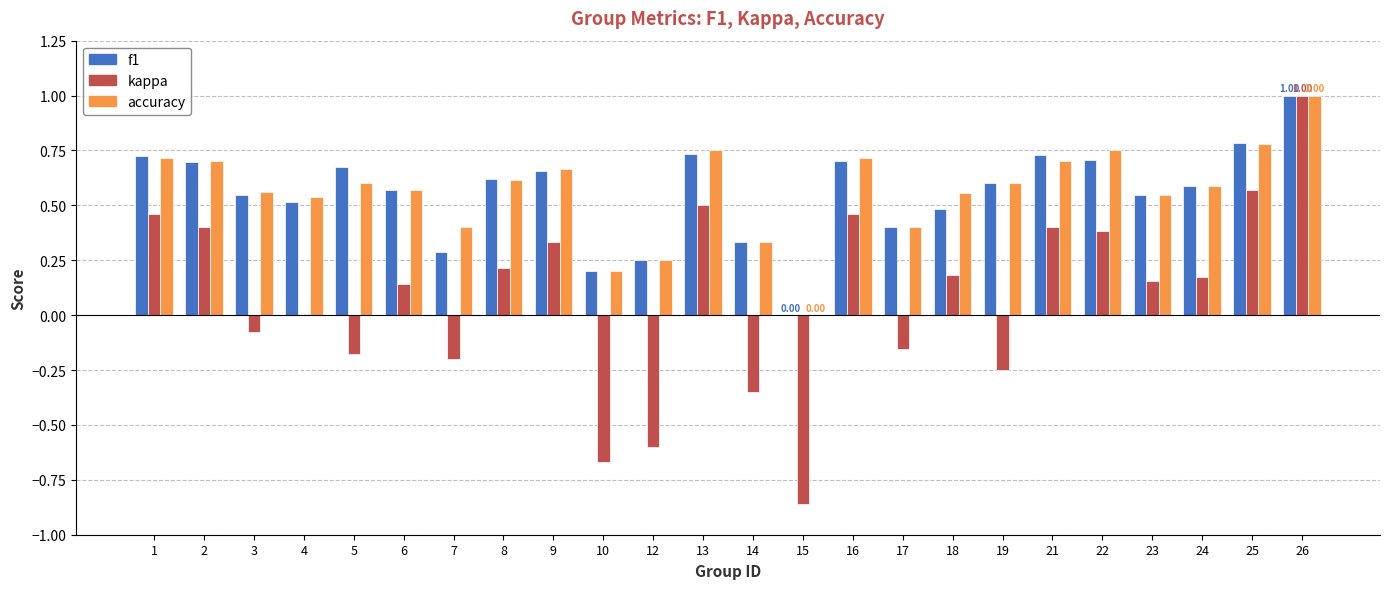

How many groups of bars are there?

24